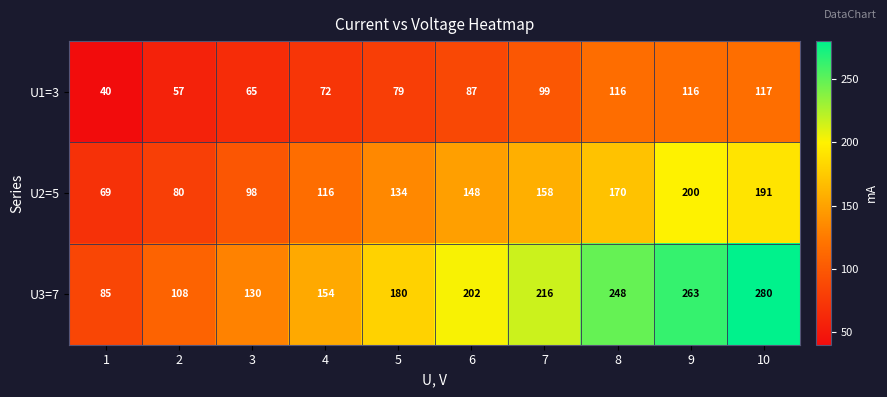

What value does the U1=3 series have at 10, to the nearest 5?

115